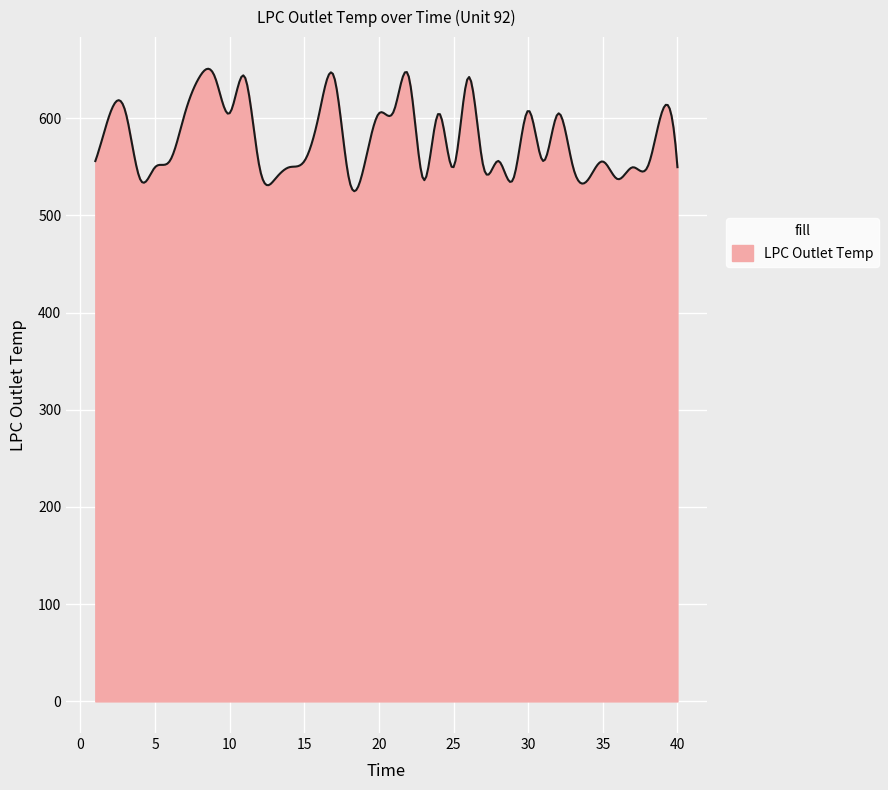

What is the greatest value displayed?

650.8